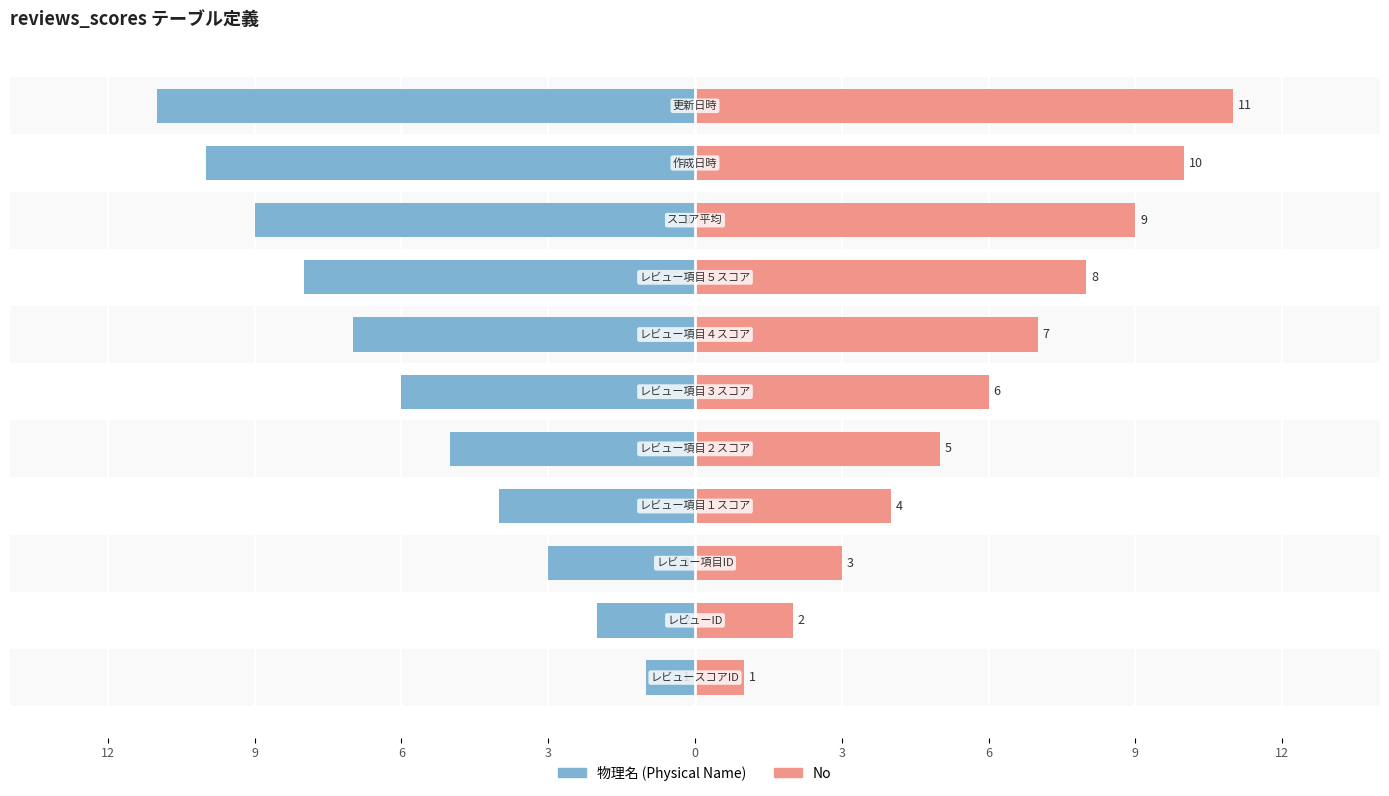

Reading left to right, extract all data points from this chart.

物理名 (Physical Name): -1	-2	-3	-4	-5	-6	-7	-8	-9	-10	-11
No: 1	2	3	4	5	6	7	8	9	10	11